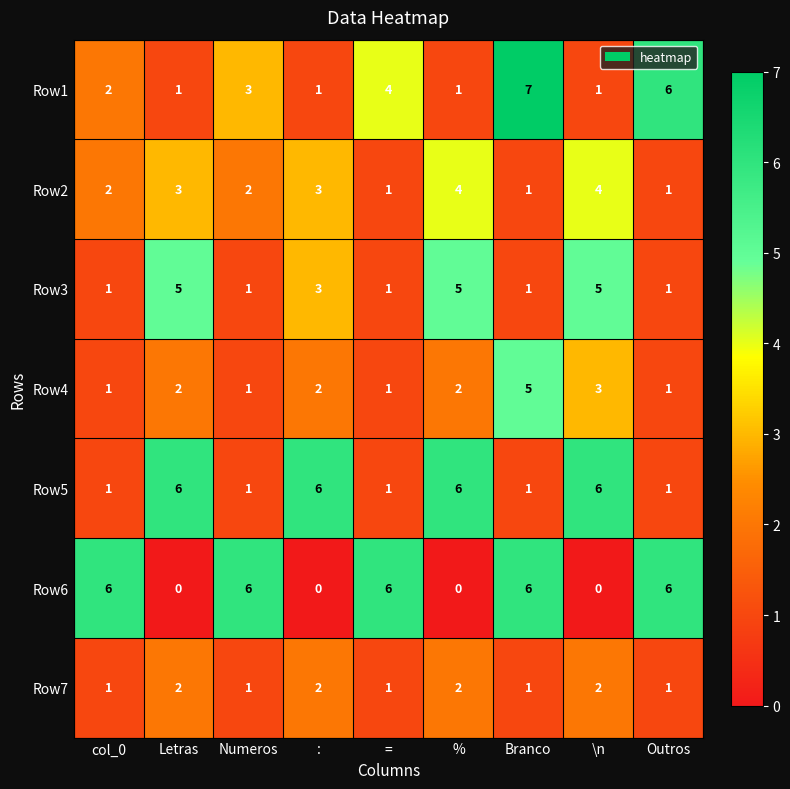

How many data points does each series have?

9